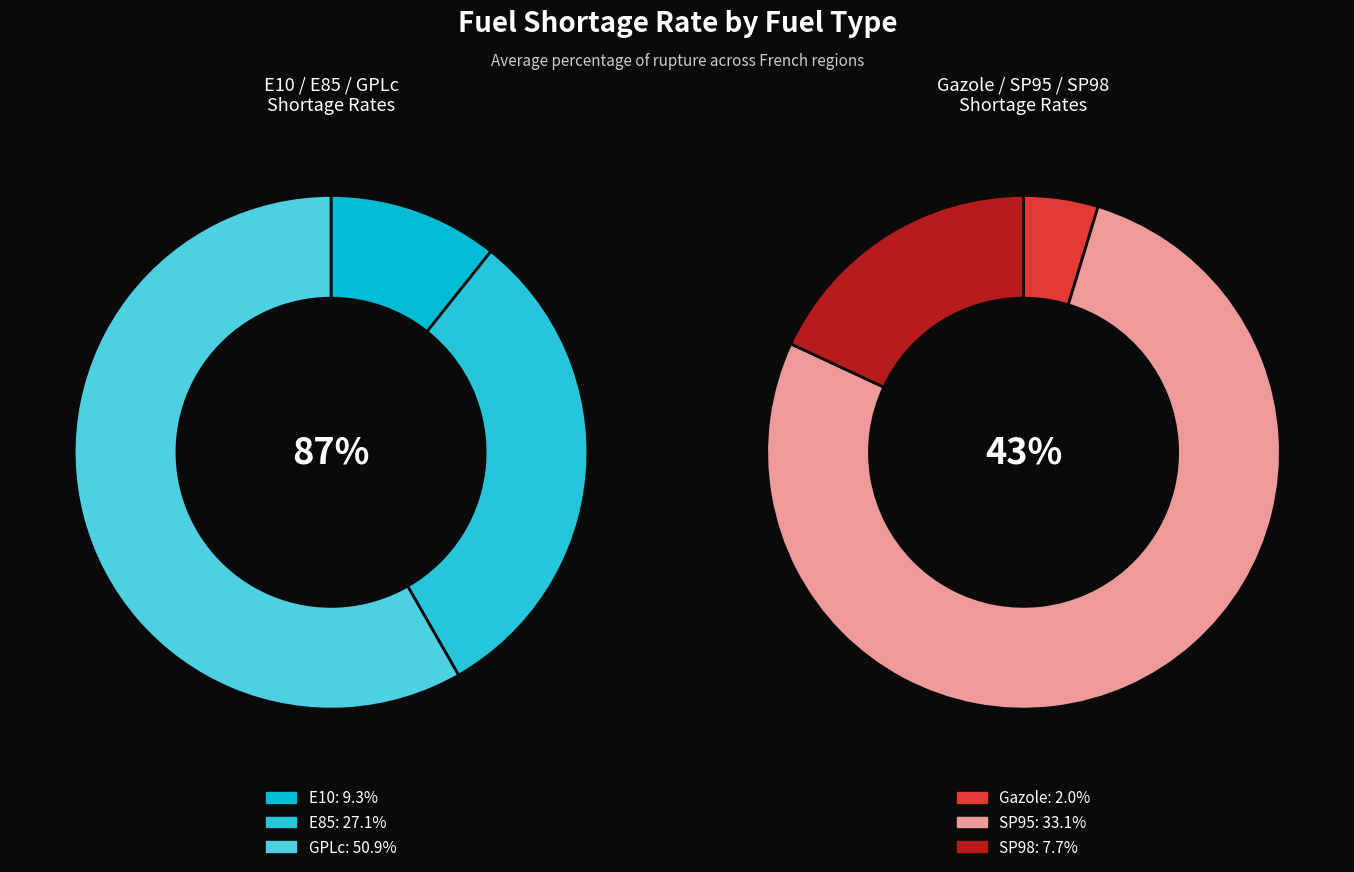

How many slices are in this pie chart?

6